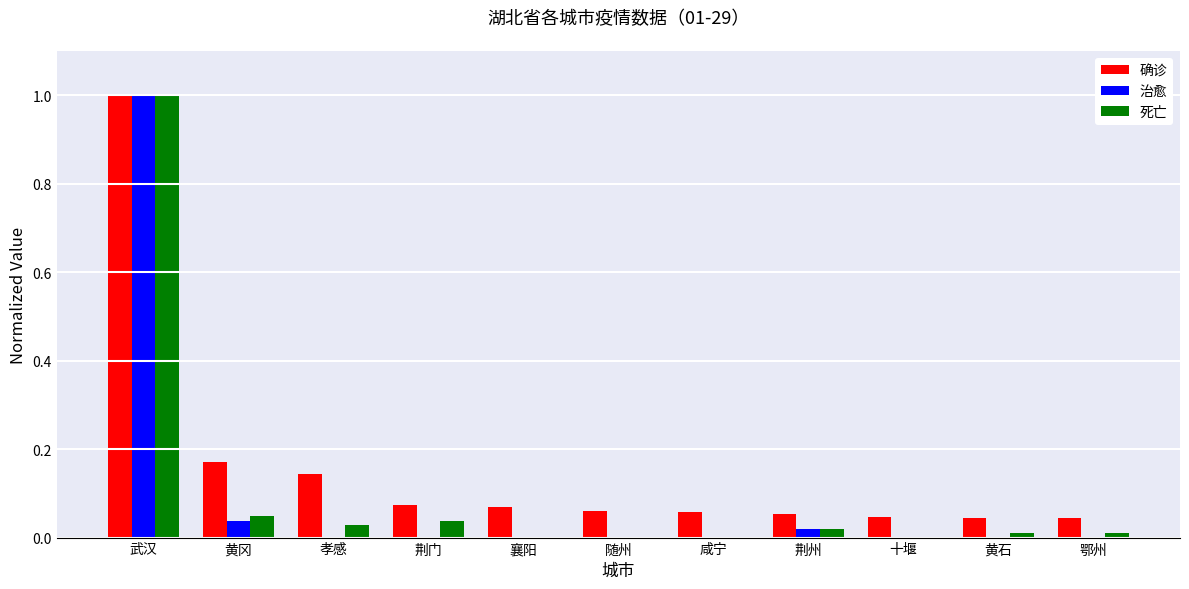

What value does the 治愈 series have at 武汉?

1.0